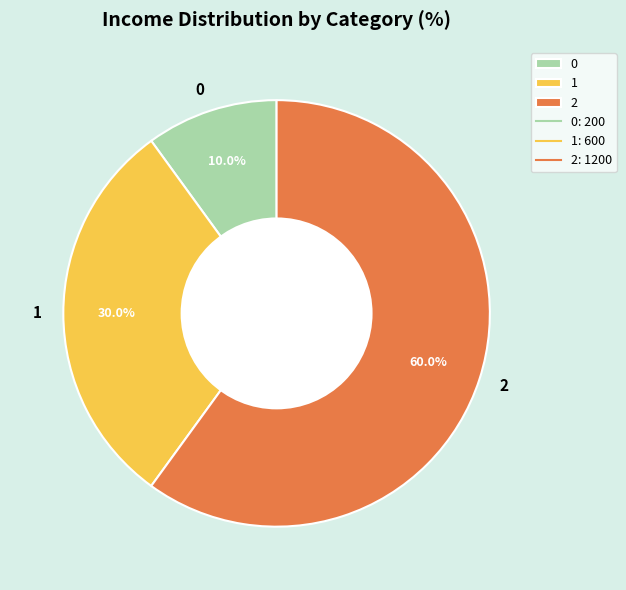

To the nearest percent, what portion does 0 represent?

10%